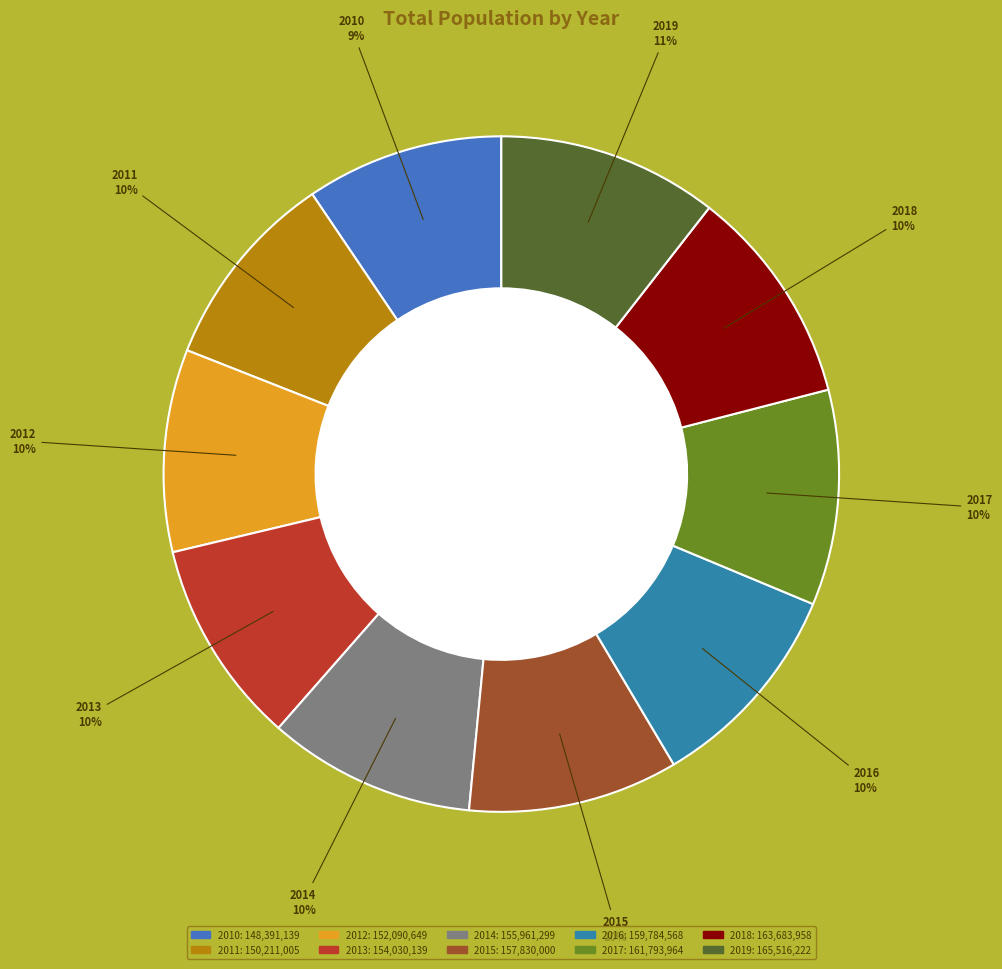

What percentage is the 2017 slice, to the nearest percent?

10%